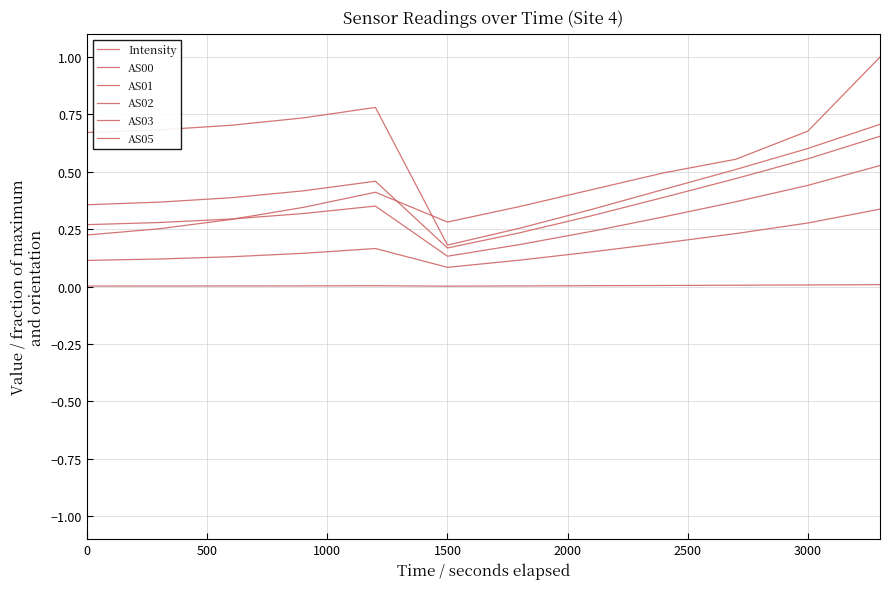

Which series has the widest spread of values?

AS05